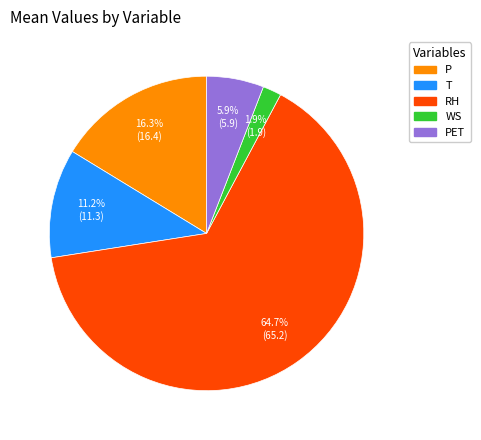

What percentage is the PET slice, to the nearest percent?

6%